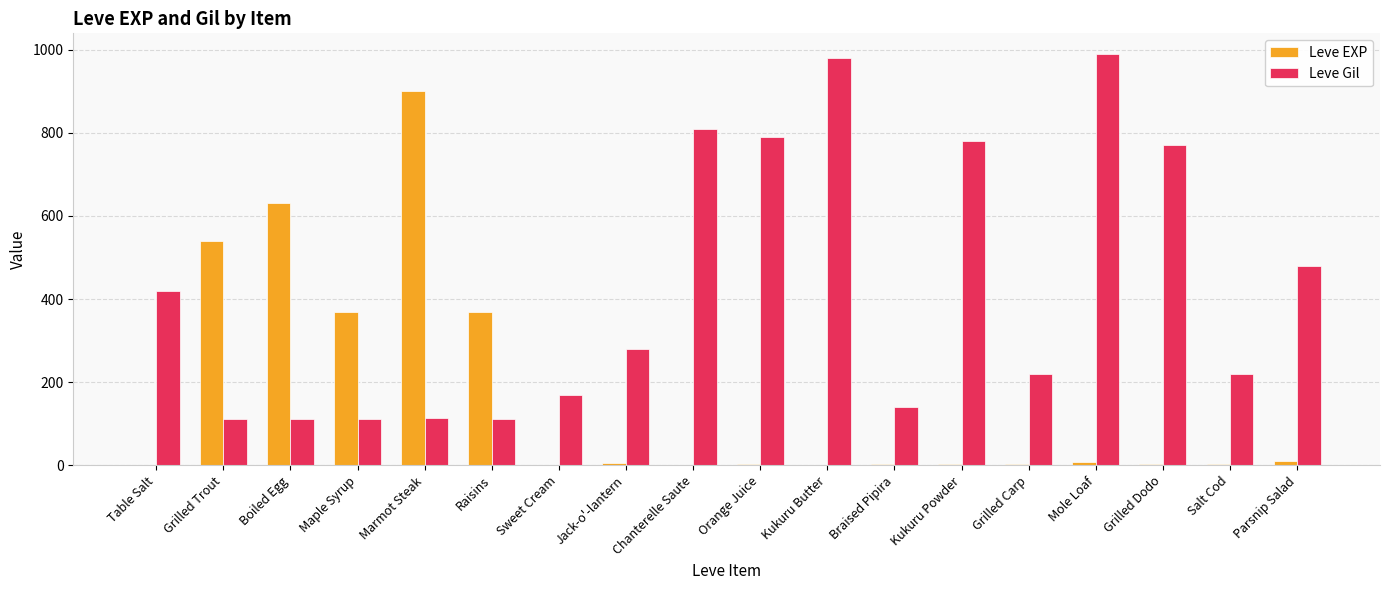

What is the maximum value for Leve Gil?

990